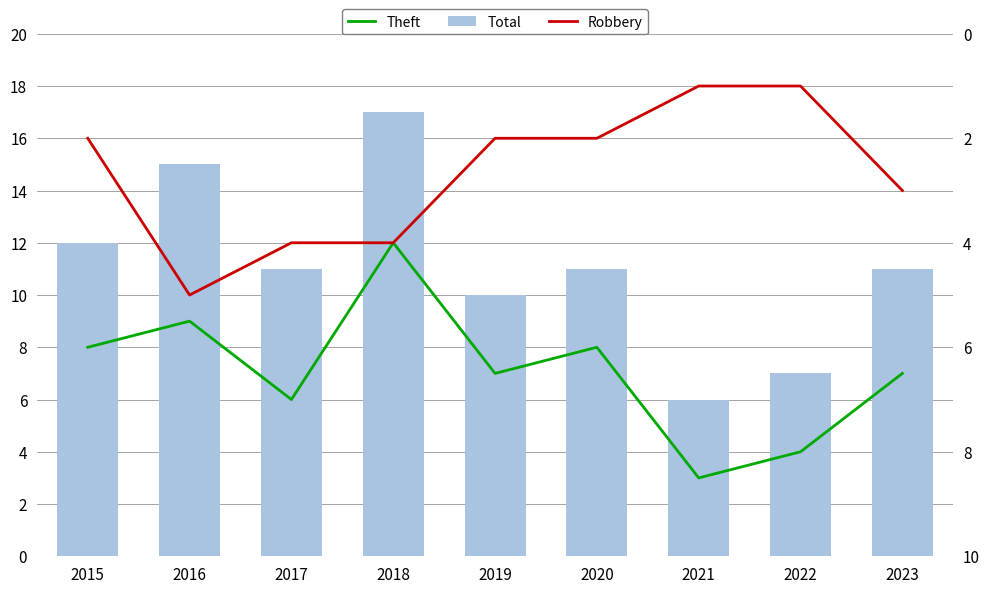

Is it true that Total equals 15 at 2016?

True